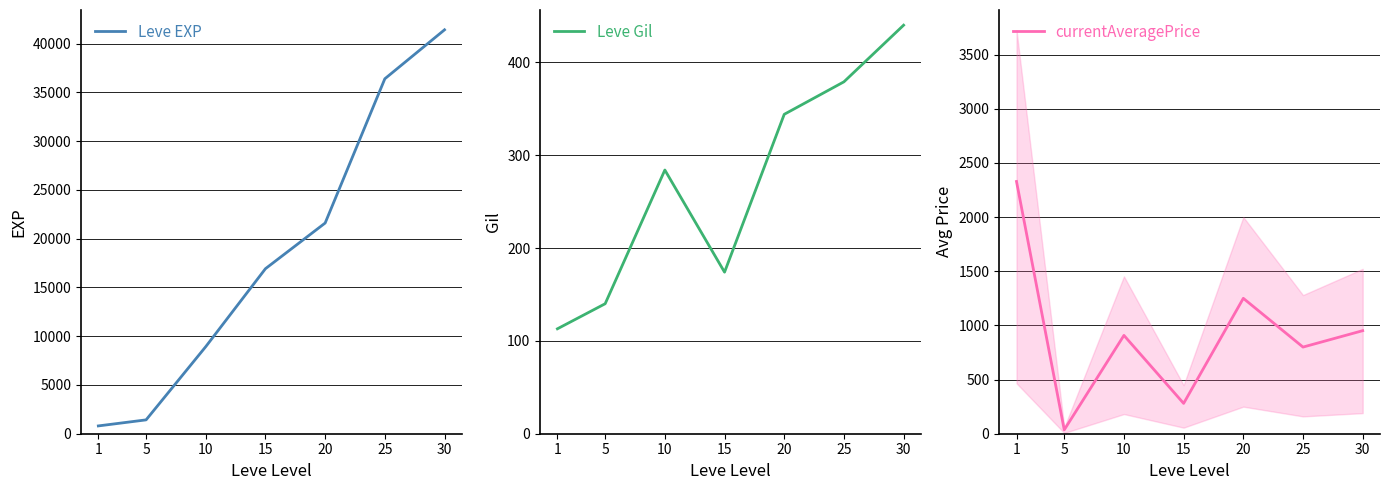

What is the difference between the Leve Gil values at 15 and 5?

34